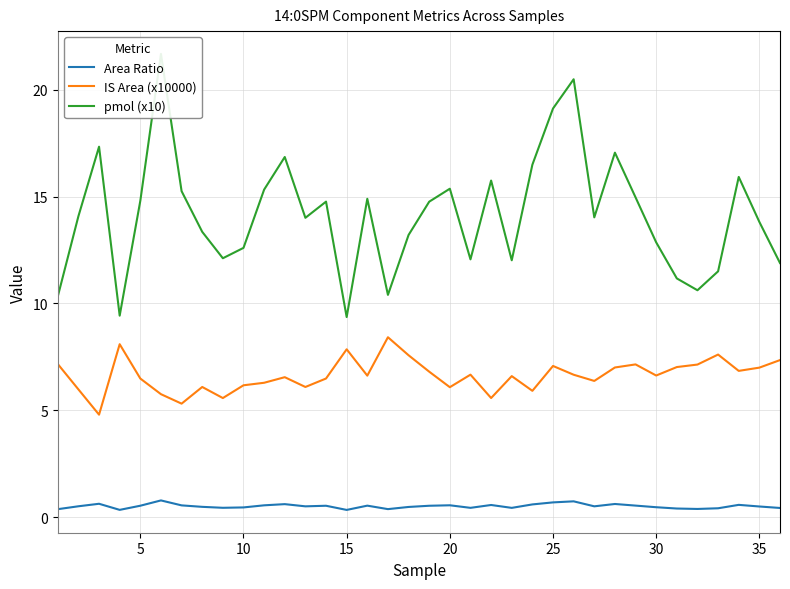

What is the maximum value for Area Ratio?

0.8